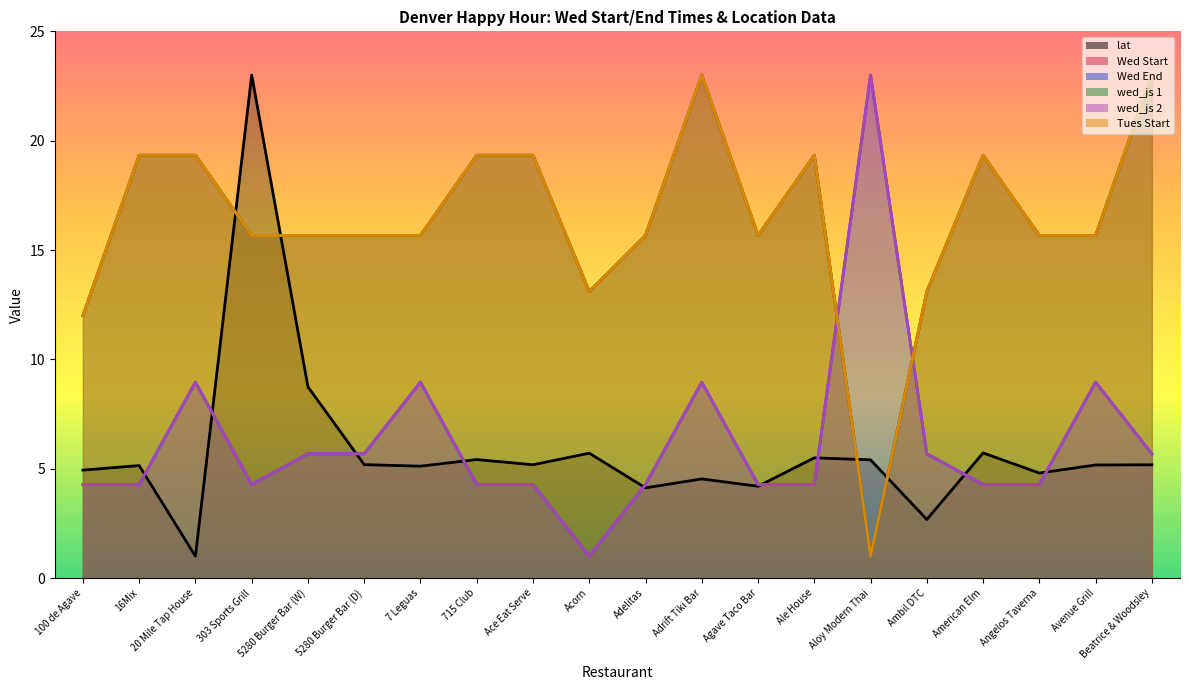

At which category is the sum across all series the highest?

Adrift Tiki Bar